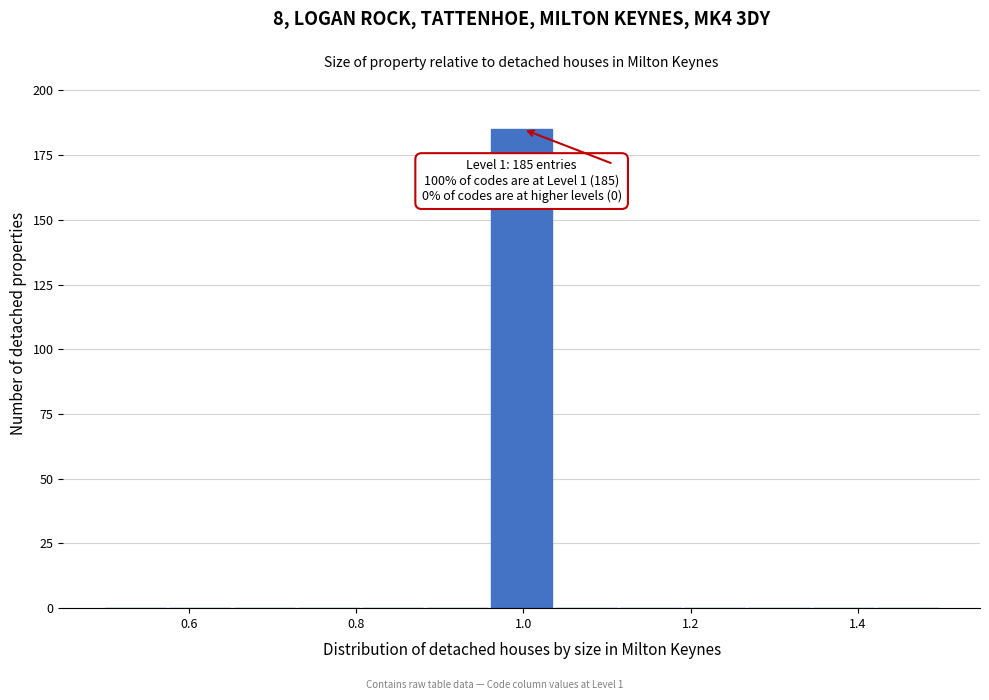

Around what value on the x-axis is the tallest bar? Give the approximate position of its centre, as read against the axis.

1.00